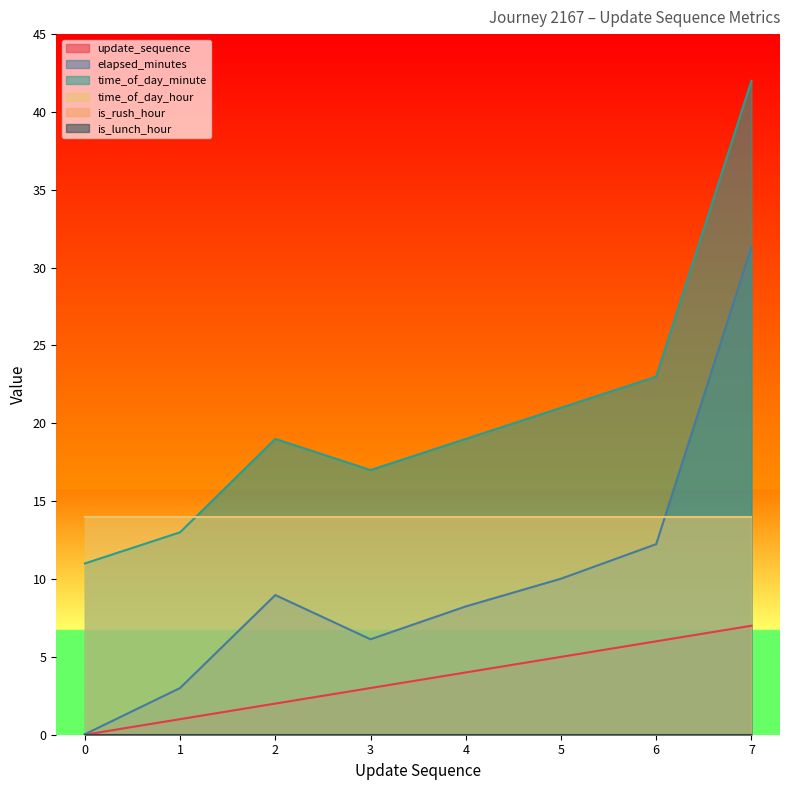

True or false: elapsed_minutes and time_of_day_minute cross at least once.

False